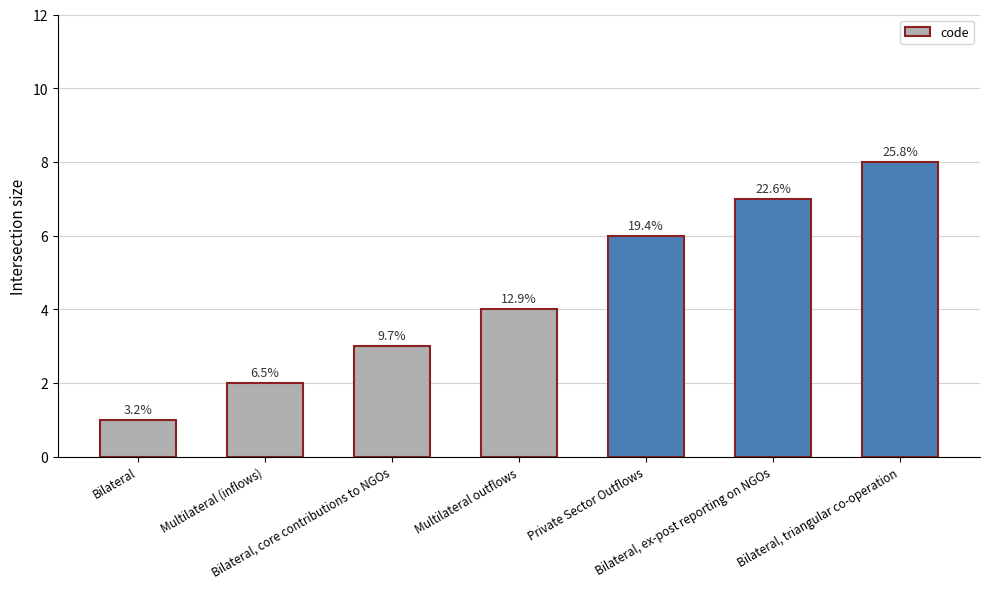

Does the chart contain any negative values?

No